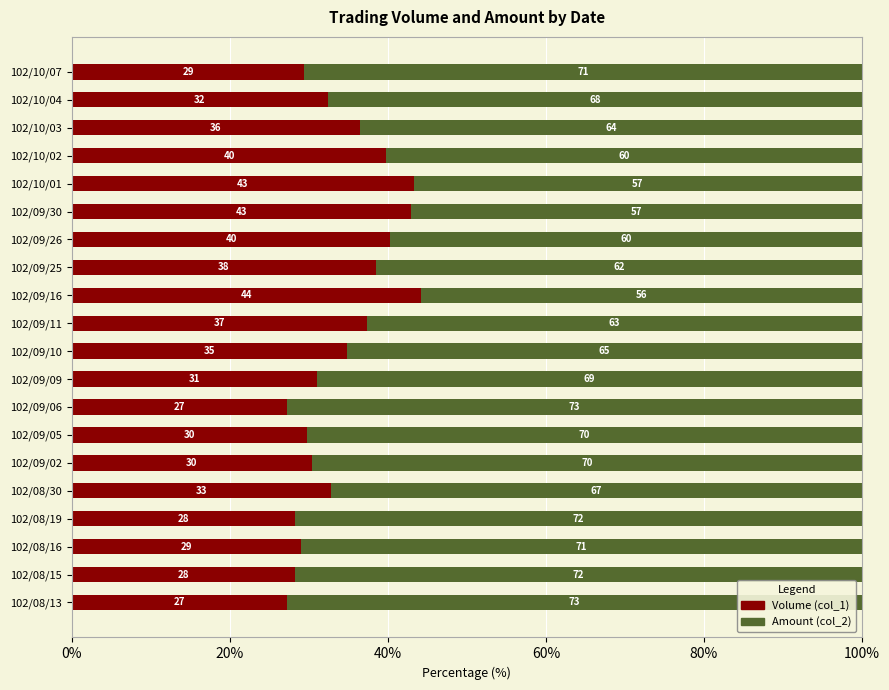

What is the maximum value for Volume (col_1)?

44.2